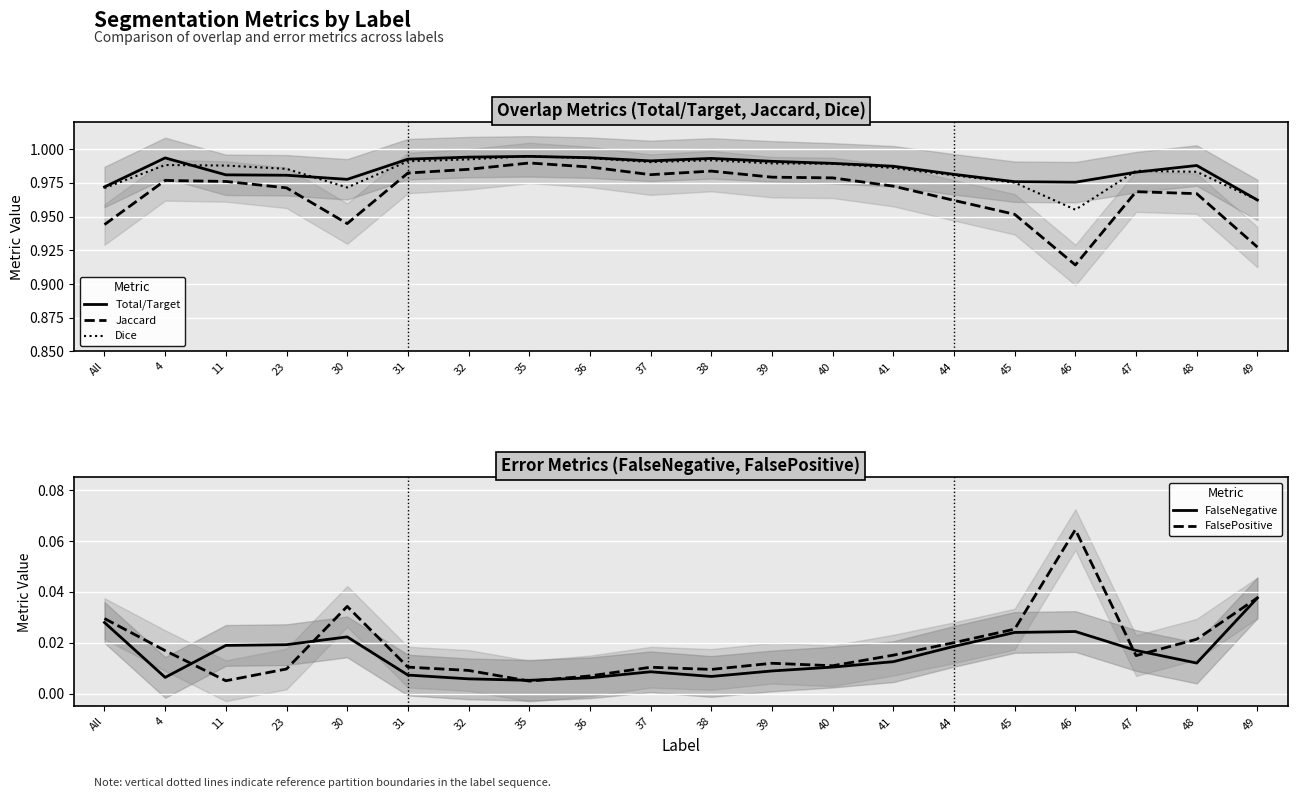

The Dice series shows 1.0 at 45. True or false?

True